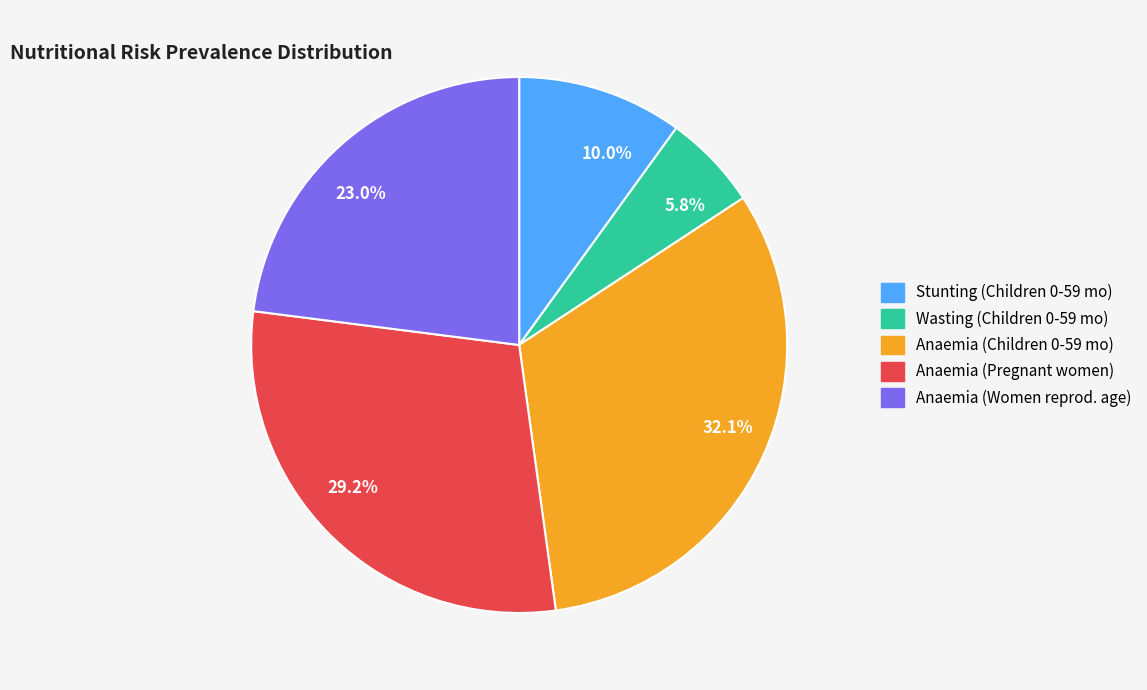

What is the largest slice in the pie chart?

32.1%